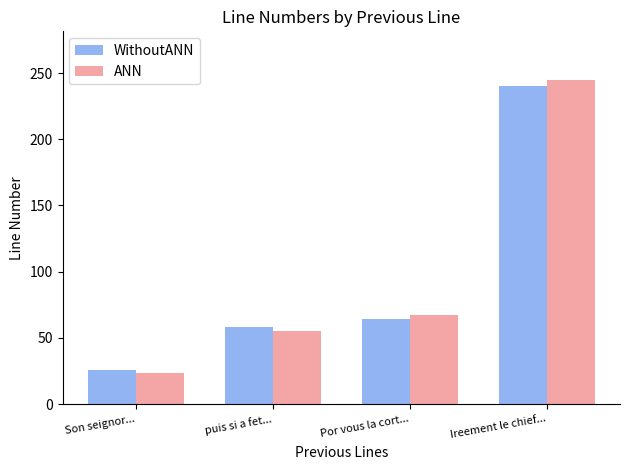

What are all the series names shown in the legend?

WithoutANN, ANN